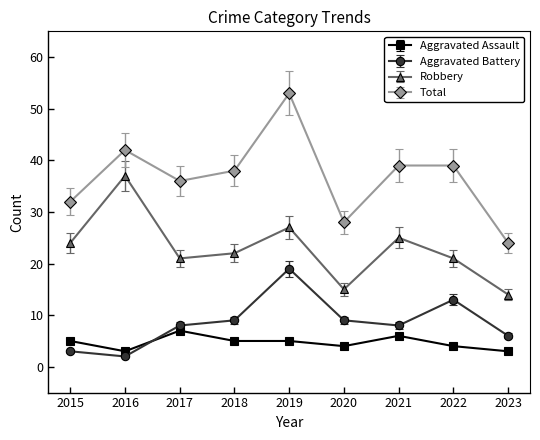

Between which two adjacent categories do Aggravated Battery and Aggravated Assault first intersect?

2016 and 2017